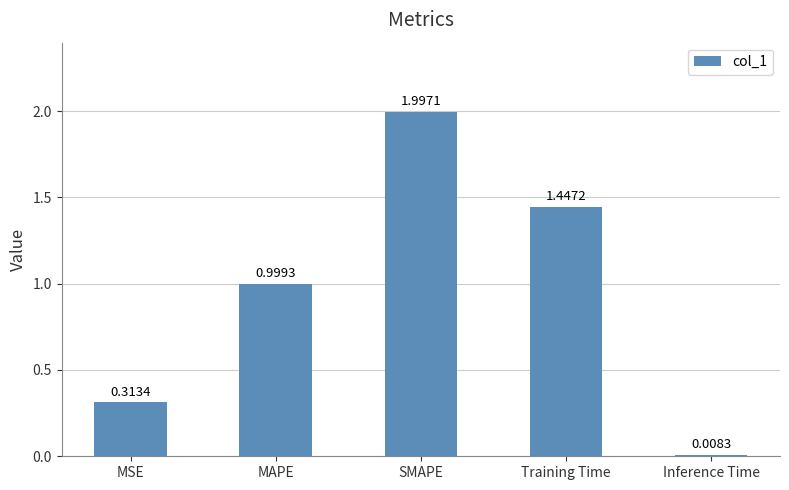

How many series are shown in this chart?

1